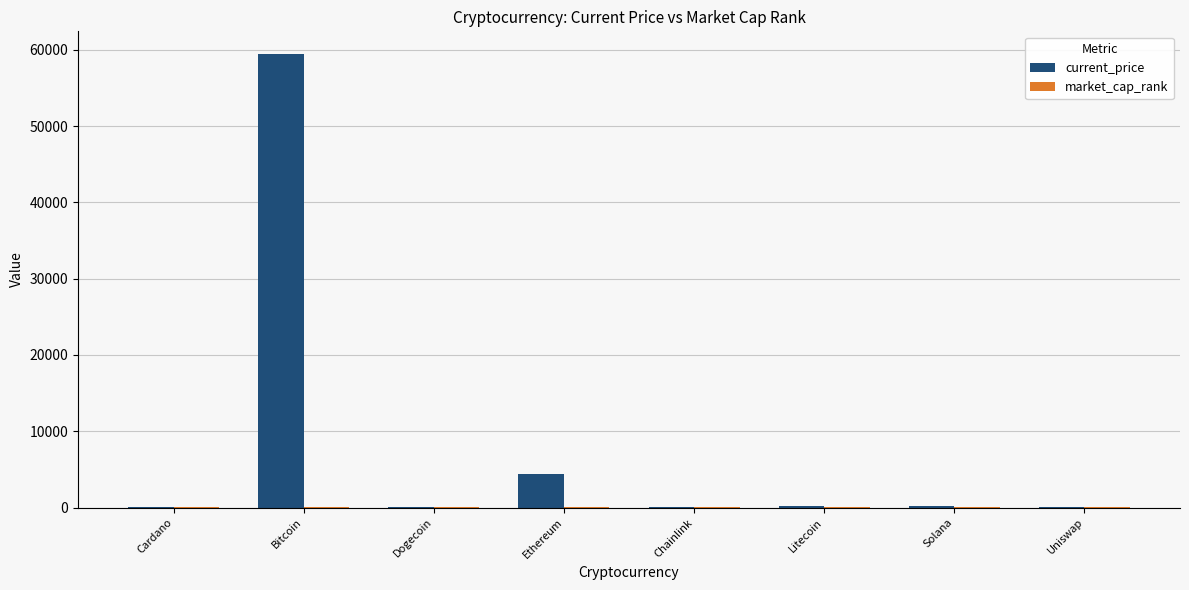

How many groups of bars are there?

8